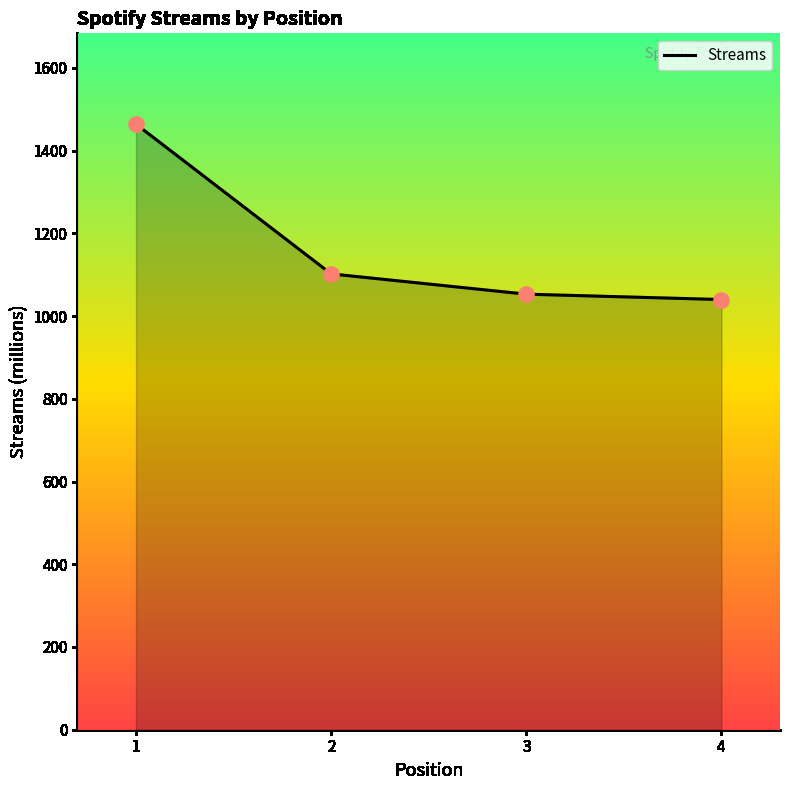

What is the ratio of the value at 1 to the value at 3?

1.4